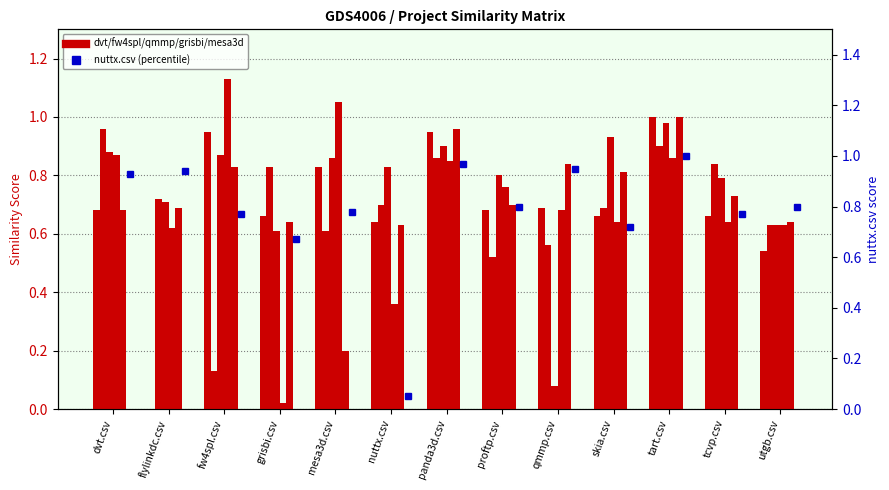

True or false: grisbi.csv has a value of 0.2 at nuttx.csv.

False